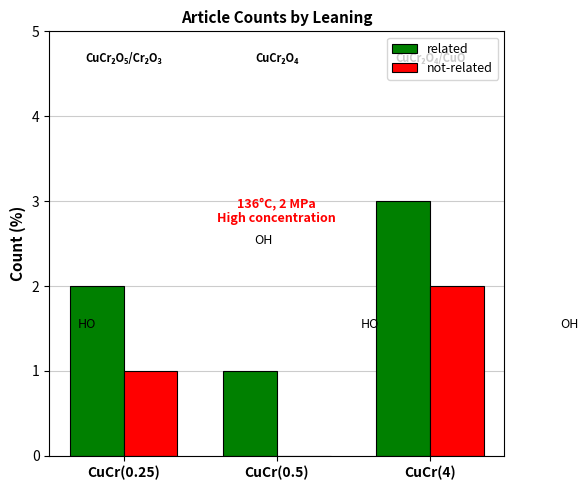

Which series has the largest total across all categories?

related